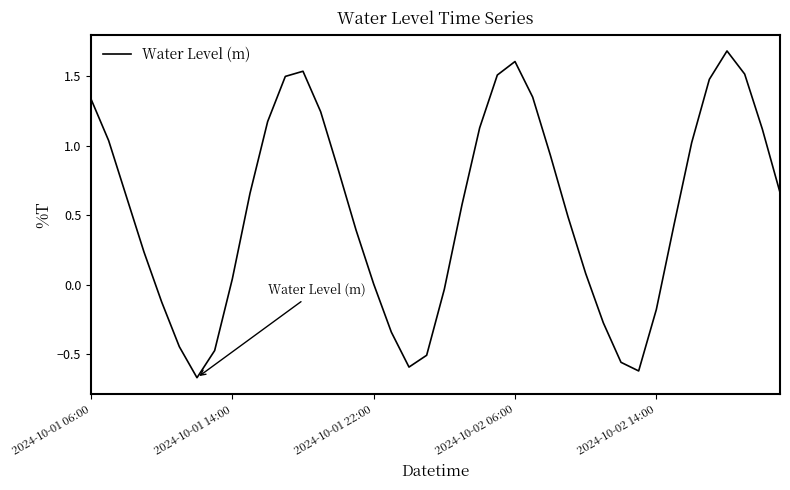

What is the difference between the maximum and minimum values?

2.3